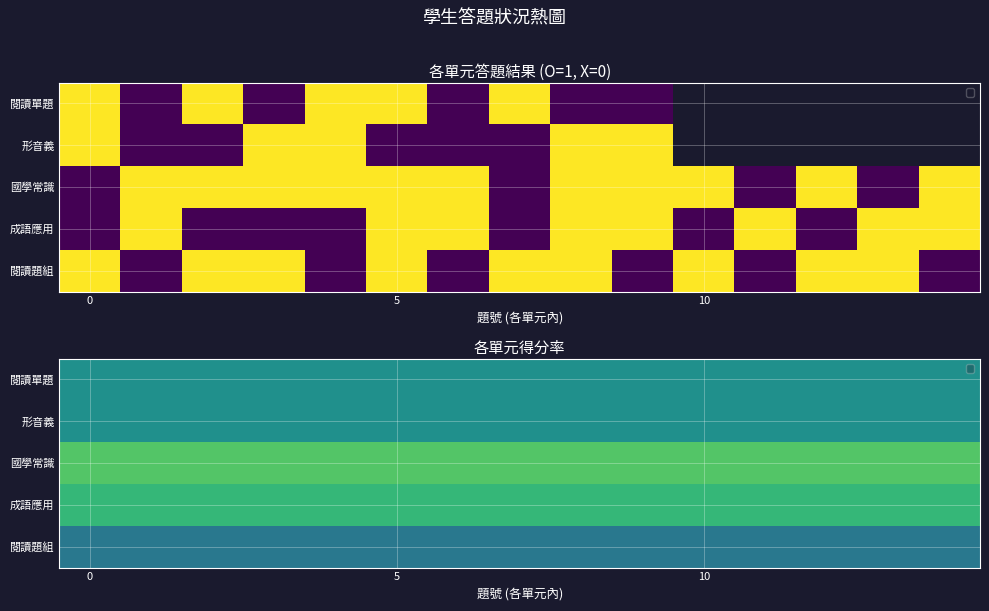

What is the minimum value shown in the chart?

0.4